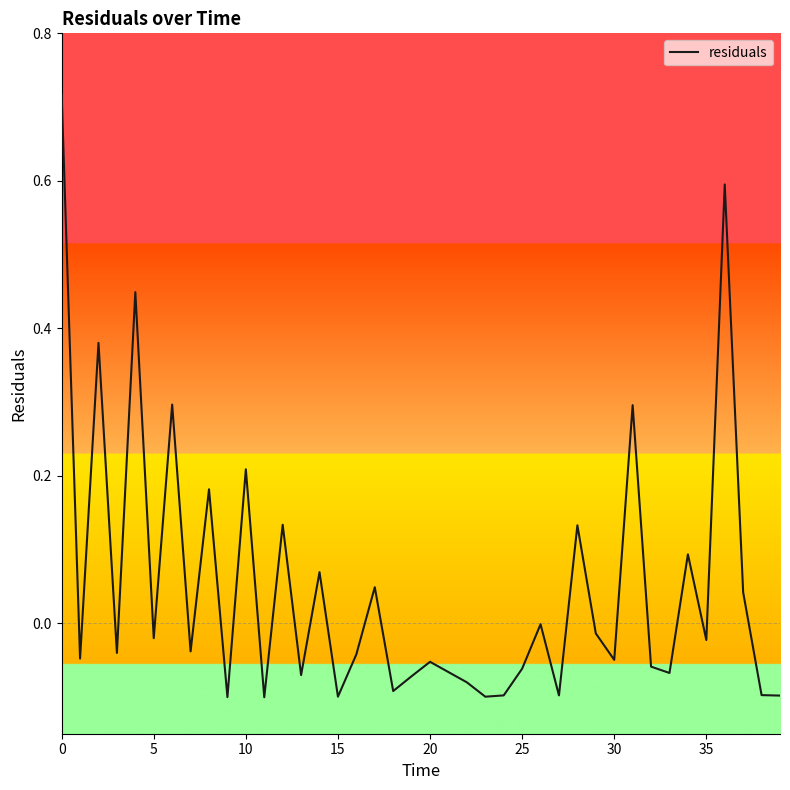

What is the difference between the maximum and minimum values?

0.8